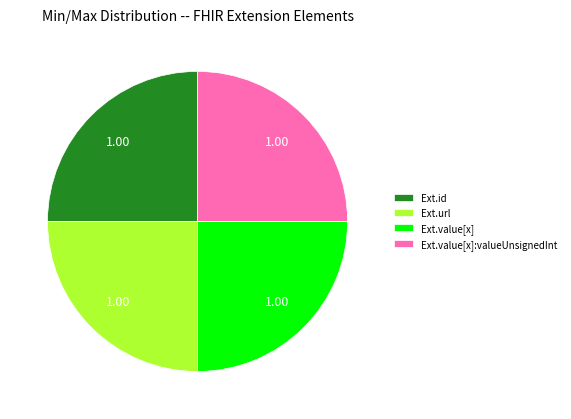

Approximately how many times larger is the value at Ext.id compared to Ext.value[x]?

1.0